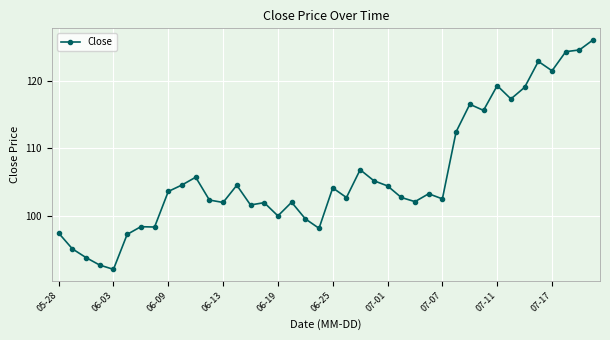

What is the average value?

106.1